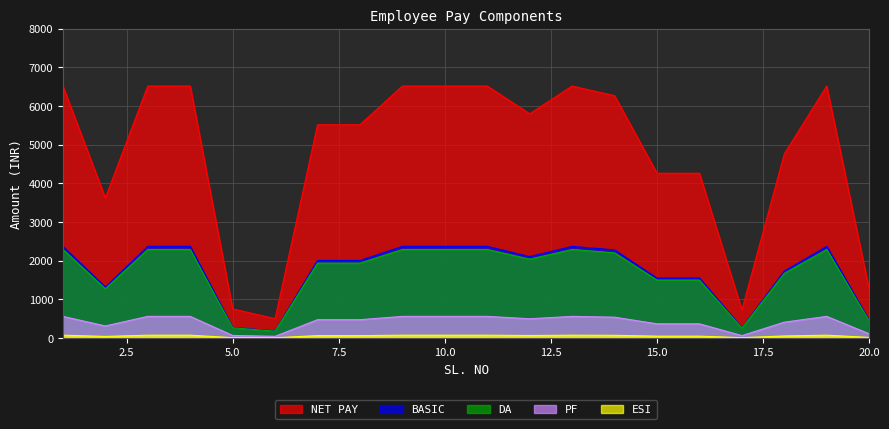

What are all the series names shown in the legend?

BASIC, DA, NET PAY, PF, ESI